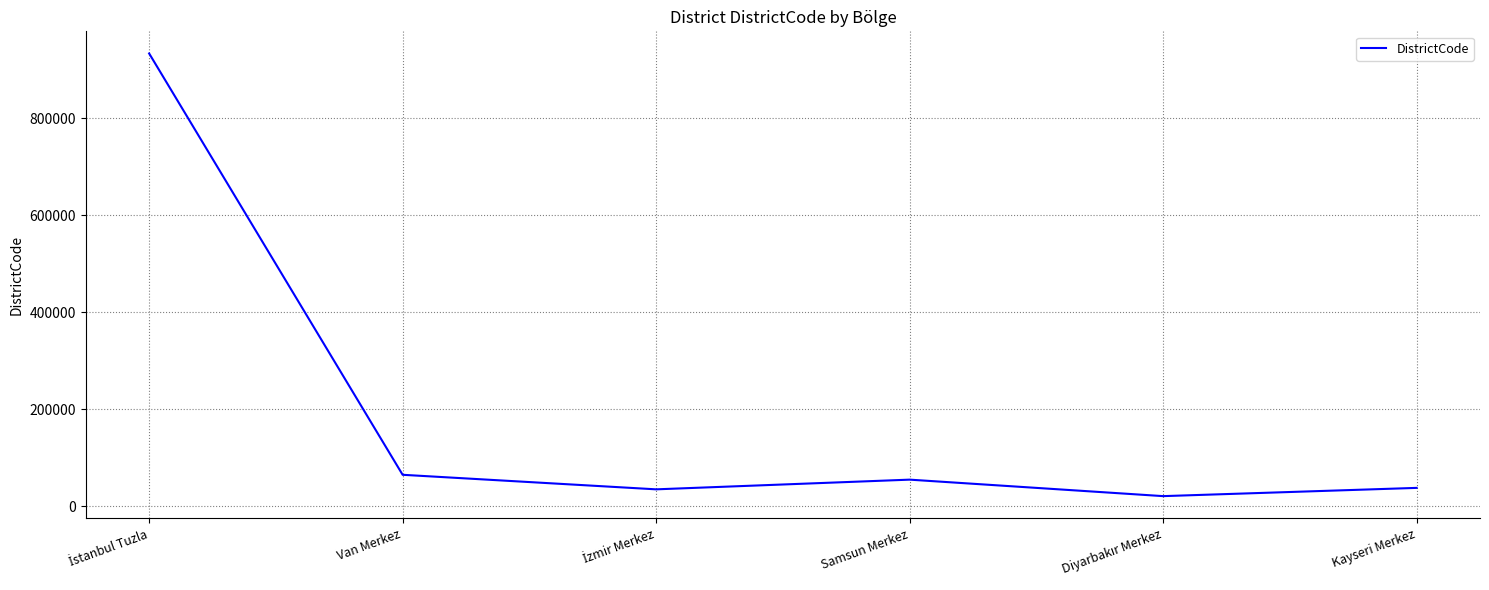

True or false: the data shows 65001 at Van Merkez.

True